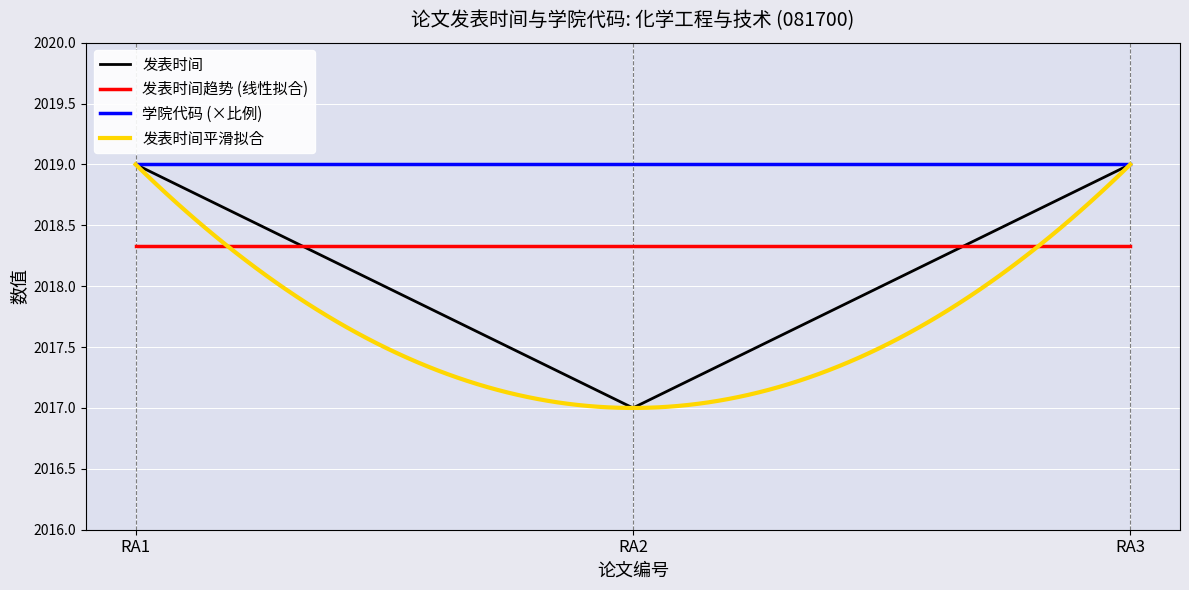

What is the value of the 3rd point from the left?

2019